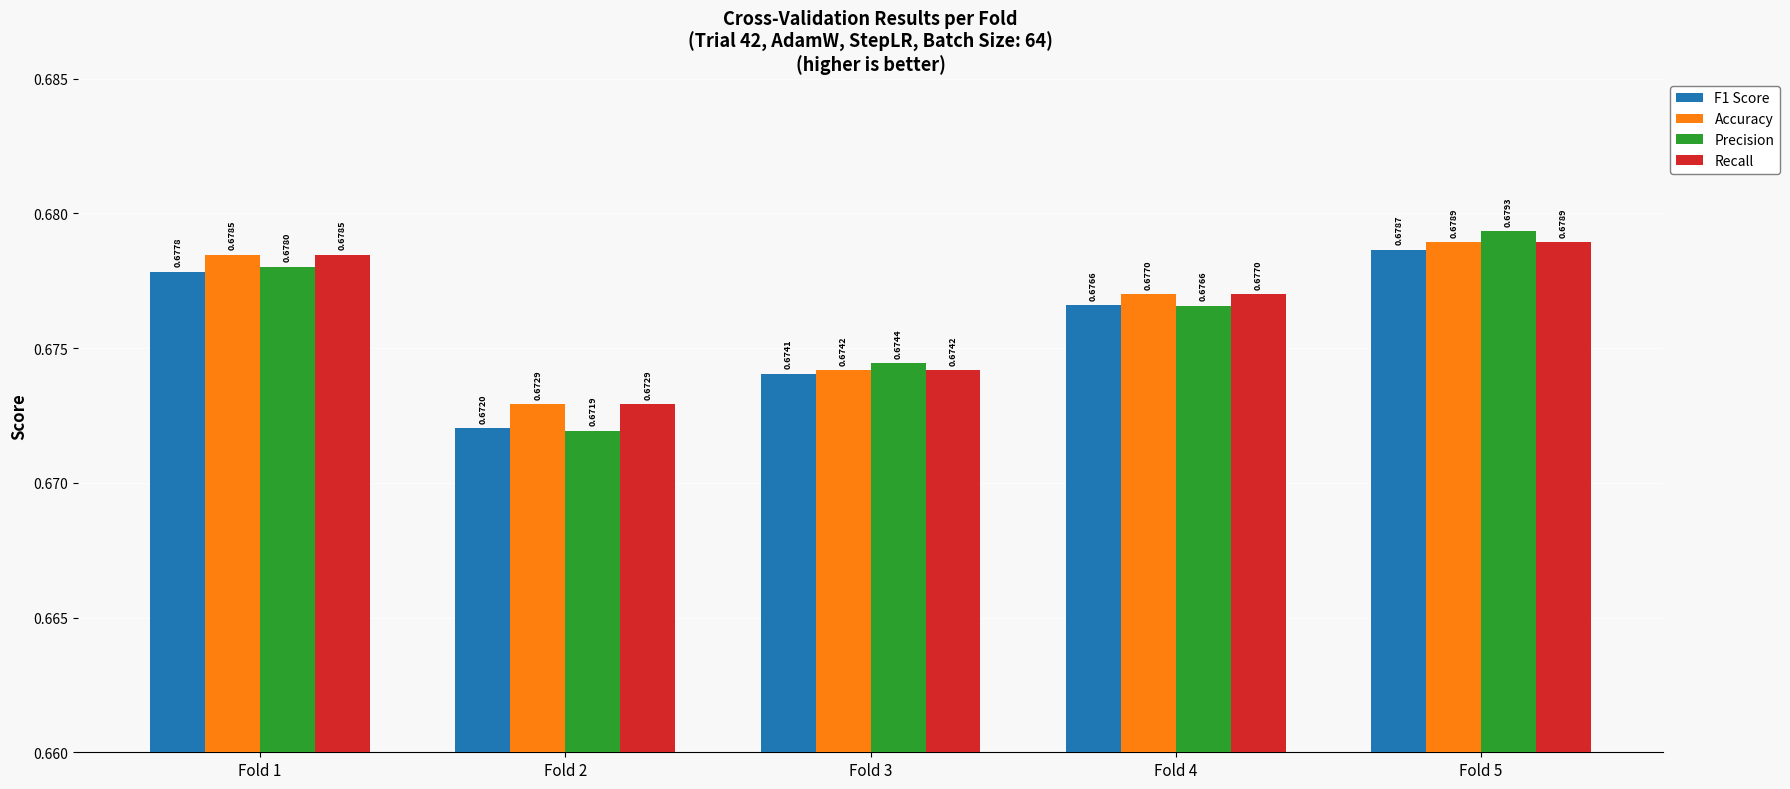

At which label does Recall reach its minimum?

Fold 2